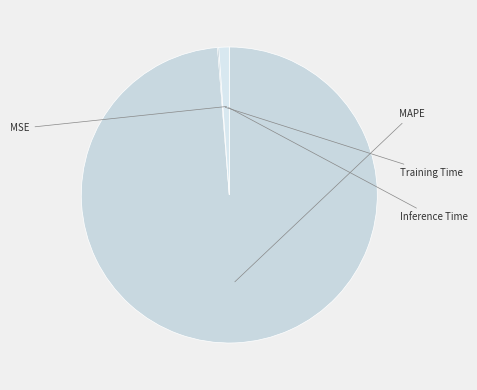

How many slices are in this pie chart?

4